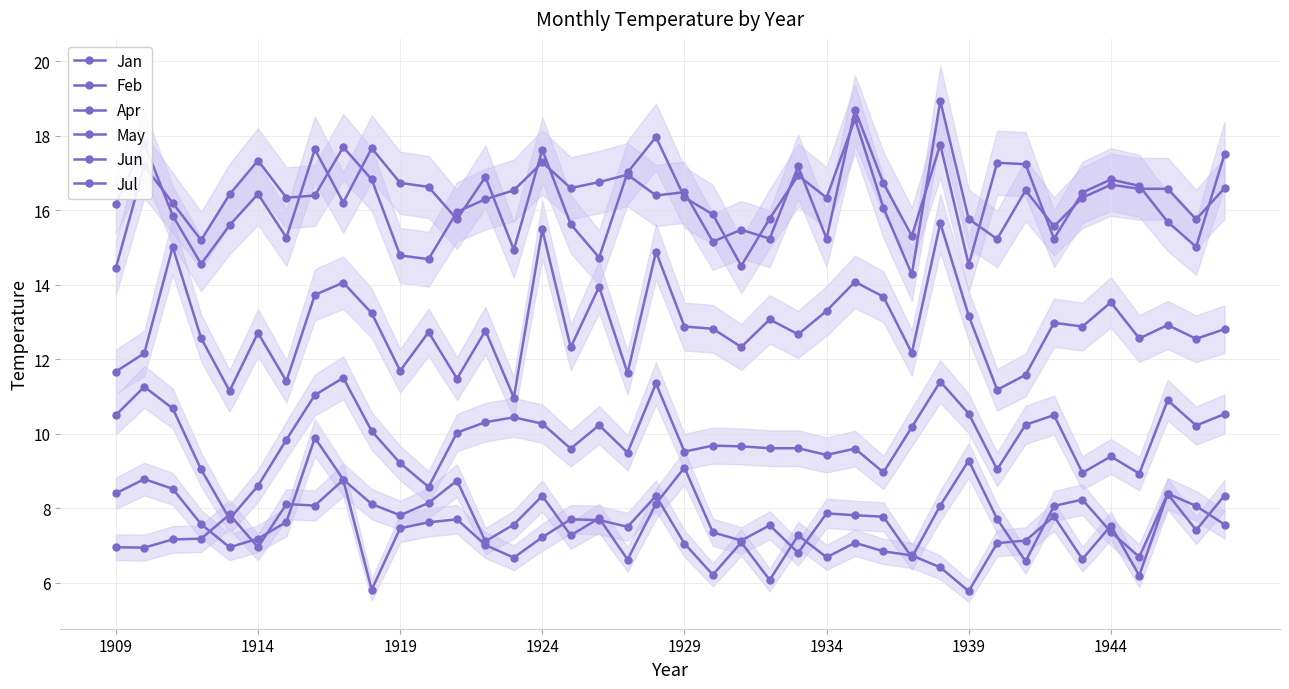

List the series in order of their peak value, lowest first.

Jul, Jun, May, Apr, Jan, Feb